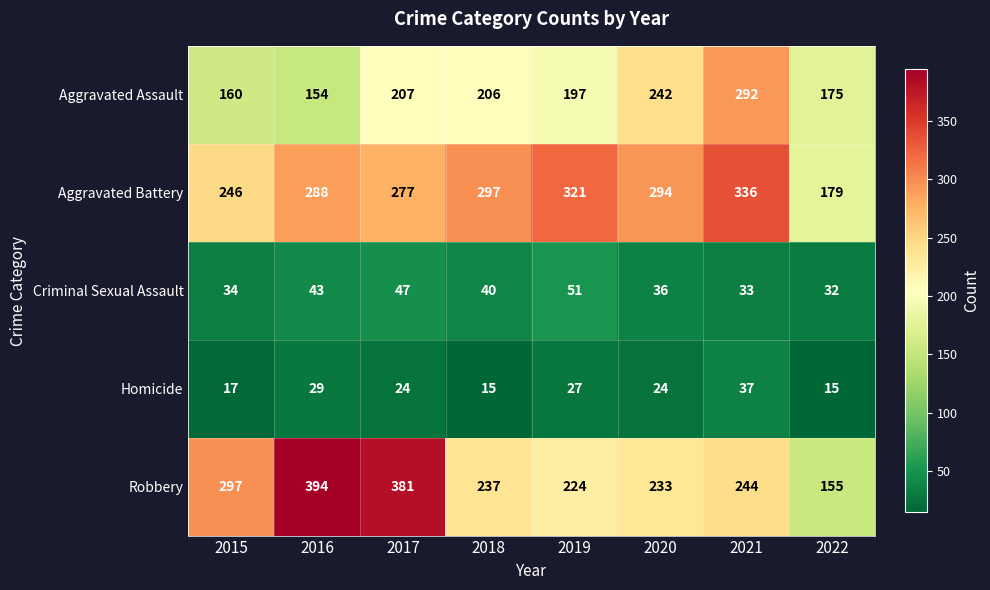

The value of Robbery at 2020 is 233. True or false?

True